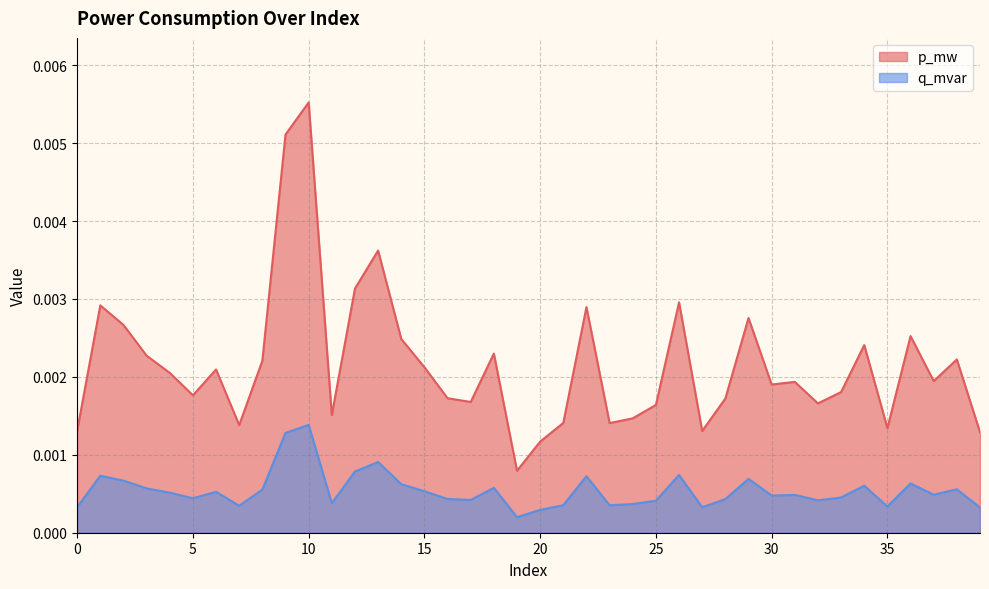

True or false: p_mw and q_mvar cross at least once.

False